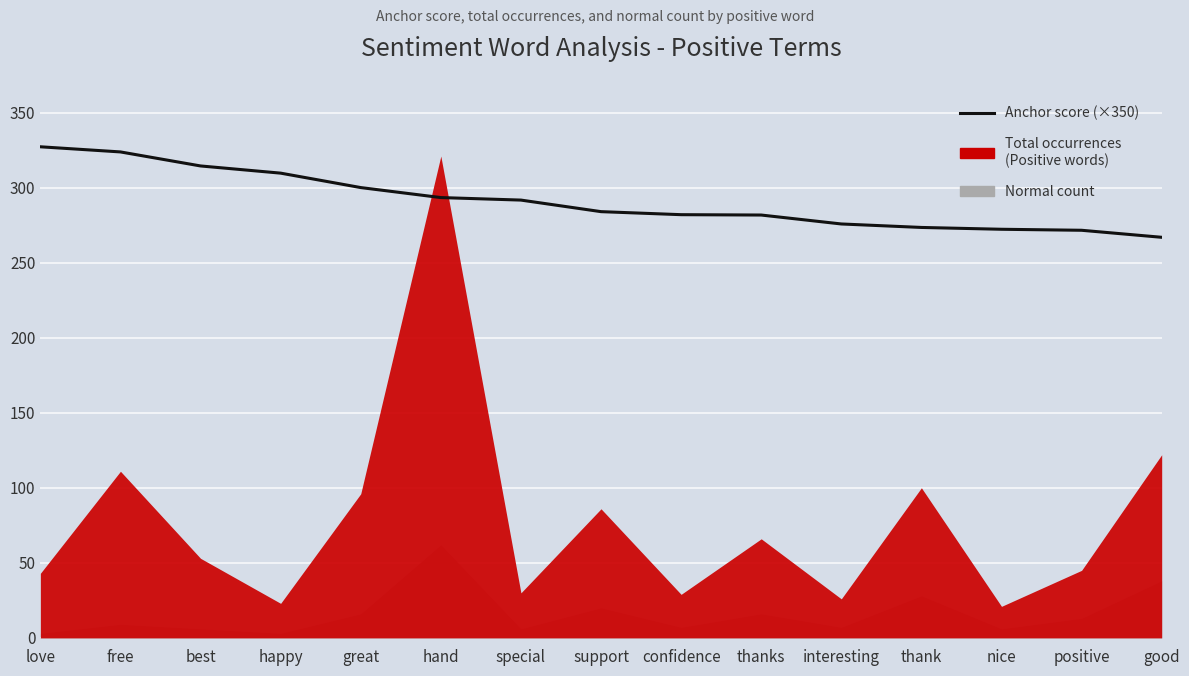

What is the label of the 11th point from the left?

interesting